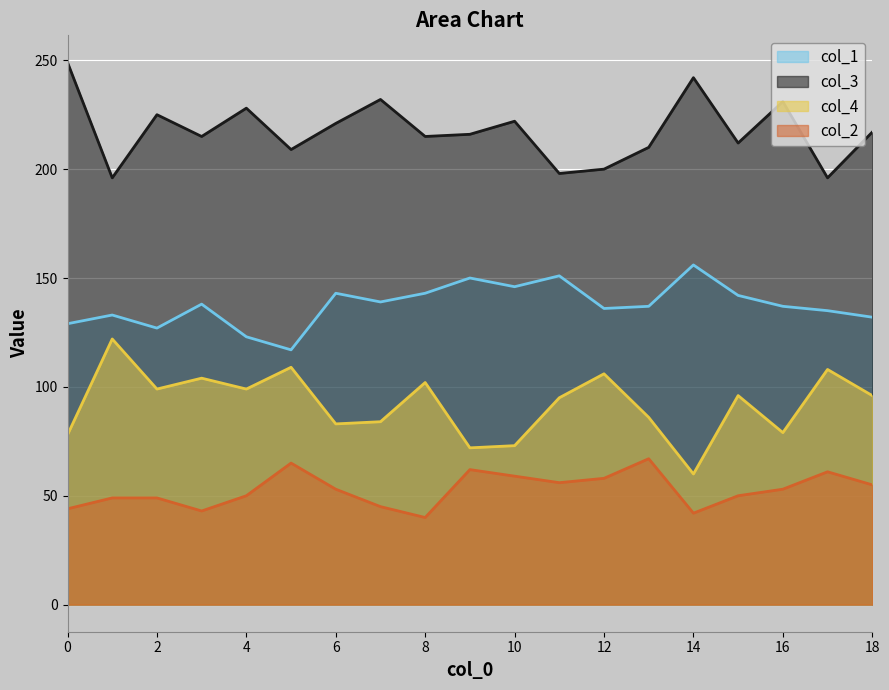

How many lines are shown in the chart?

4